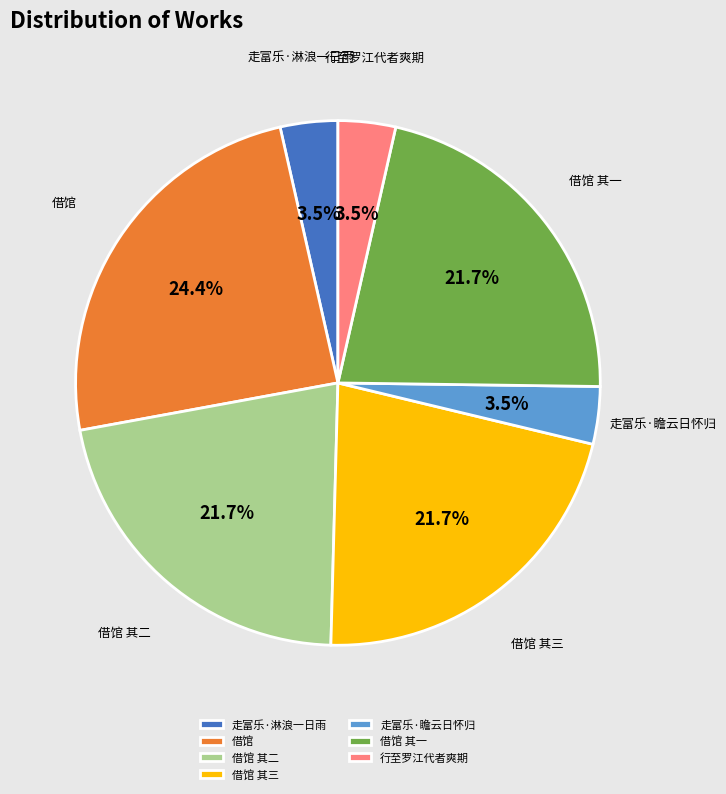

Which category has the biggest portion of the pie?

借馆